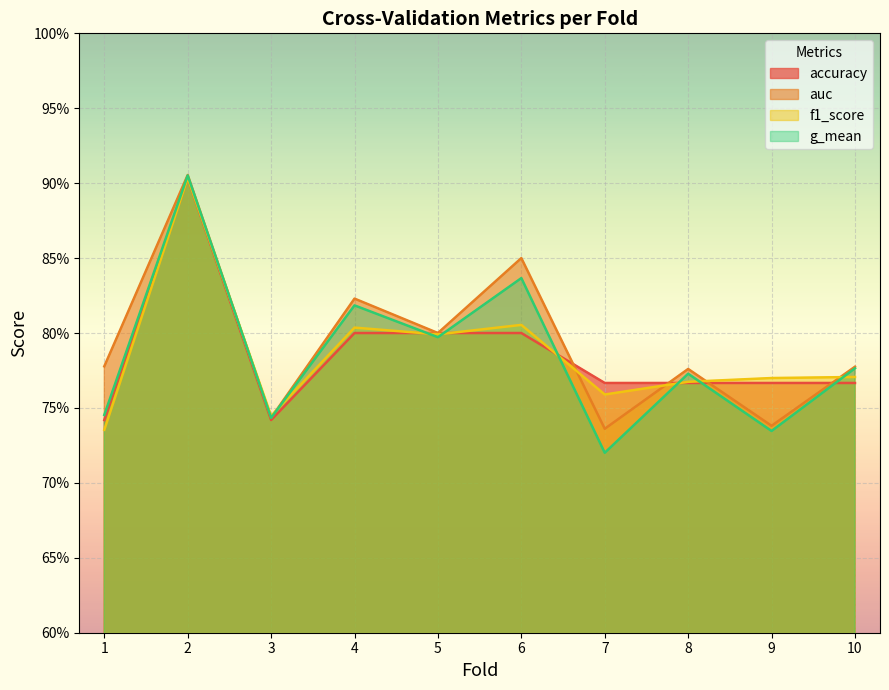

Which category has the lowest value in the auc series?

7